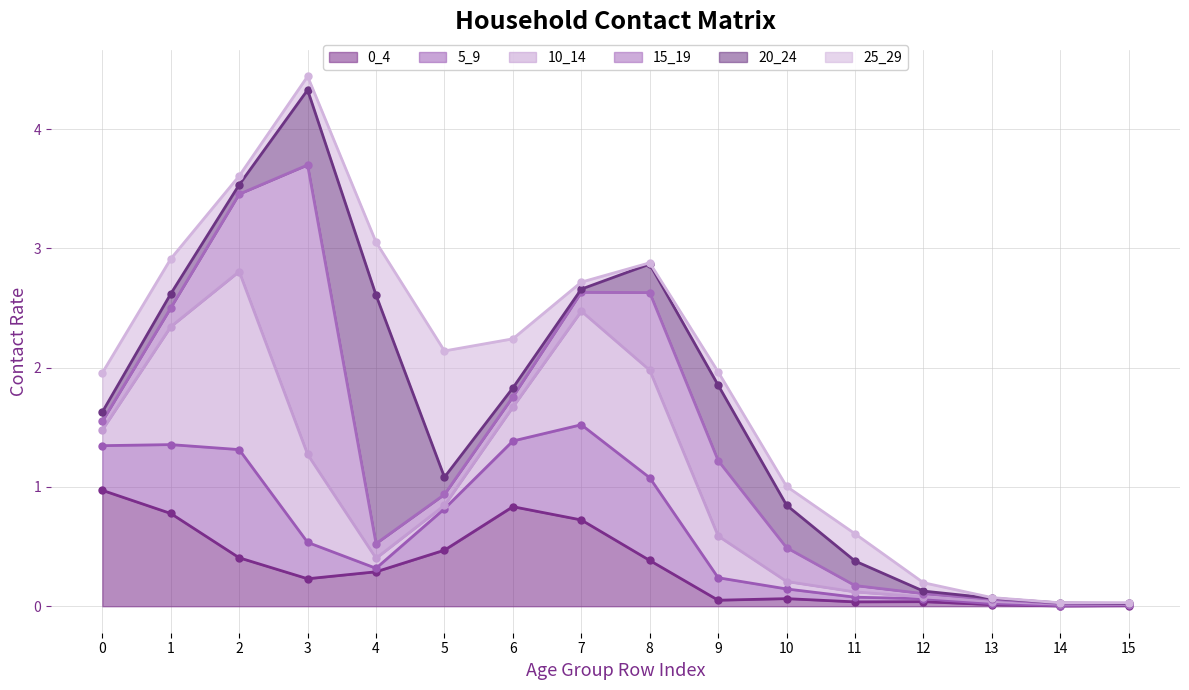

Where is the first local maximum for 0_4?

6